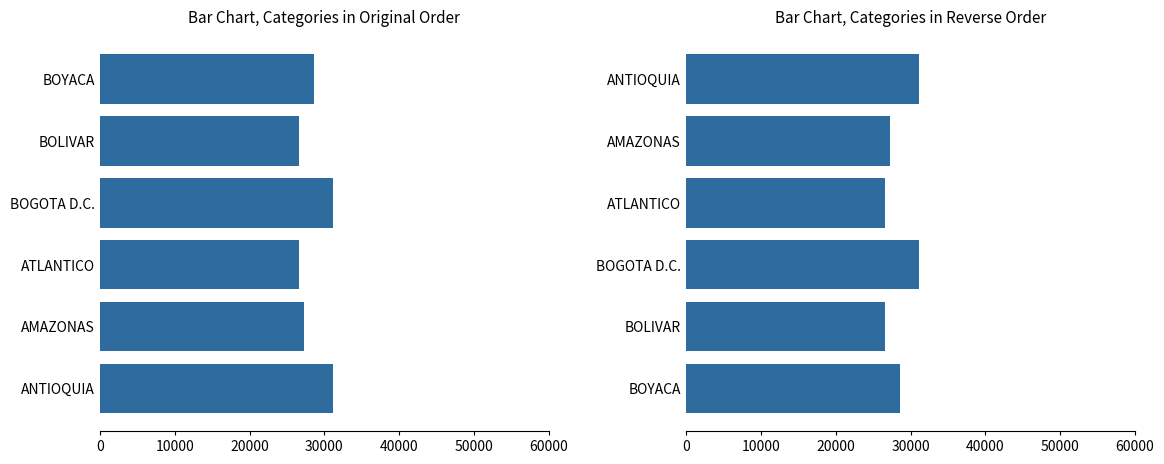

Which series has the largest range (max minus min)?

Average Value